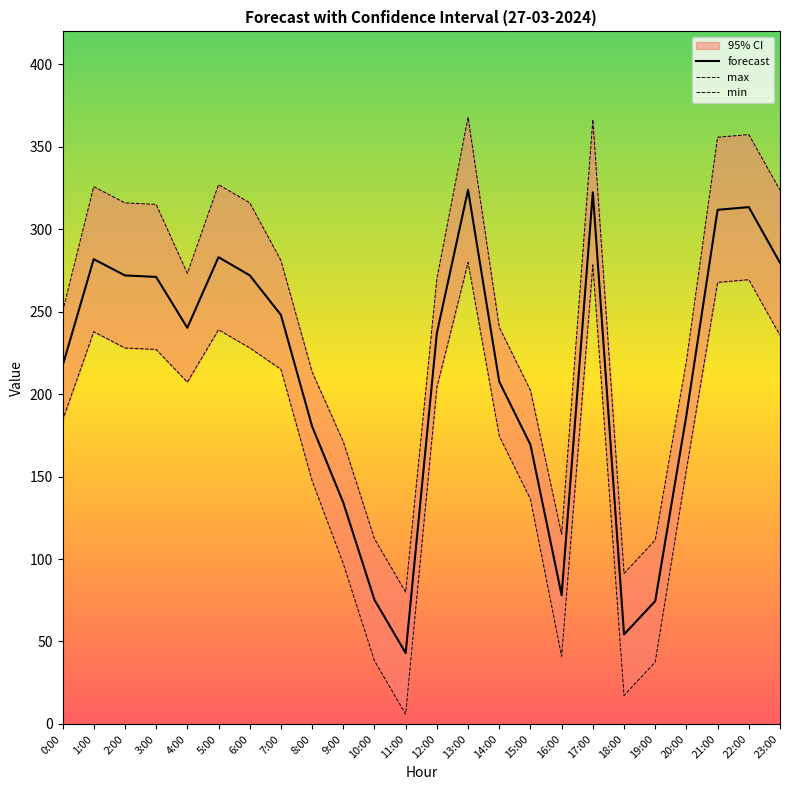

True or false: min has a value of 59.7 at 10:00.

False